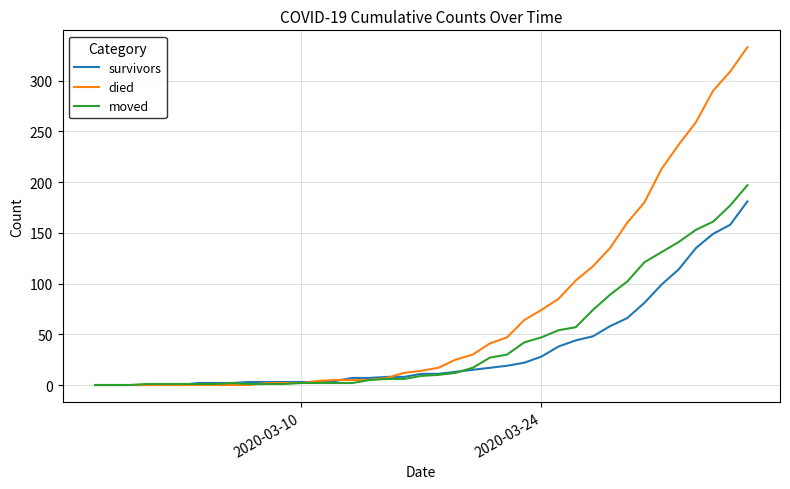

Rank the series by their average value, from lowest to highest.

survivors, moved, died